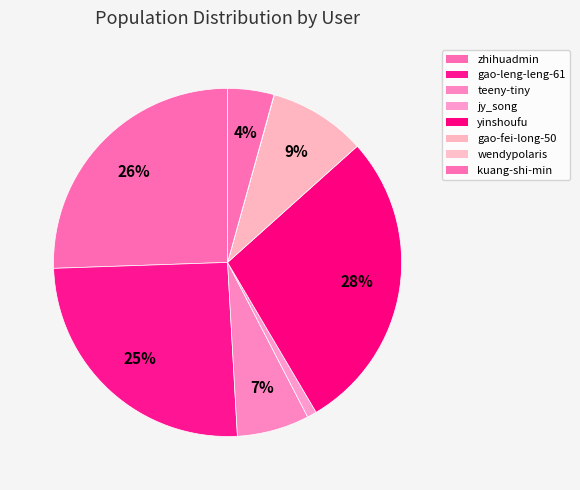

Is there any slice that represents more than half of the pie?

No